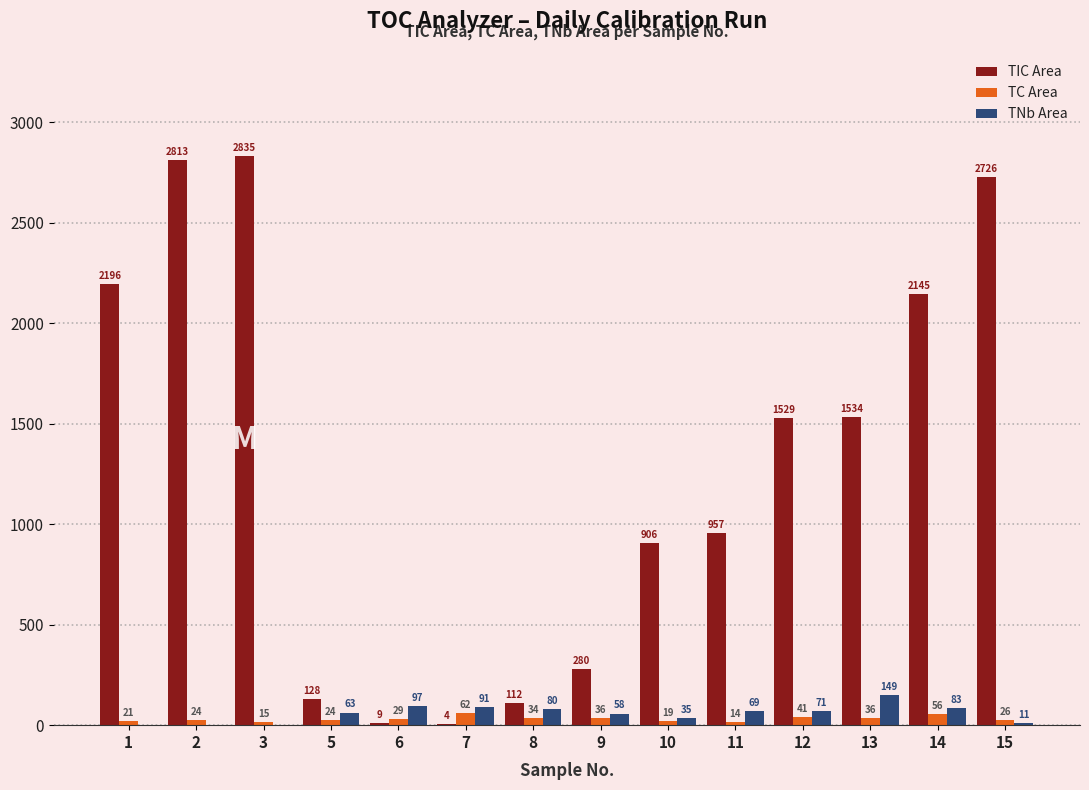

Count the number of data series in this chart.

3